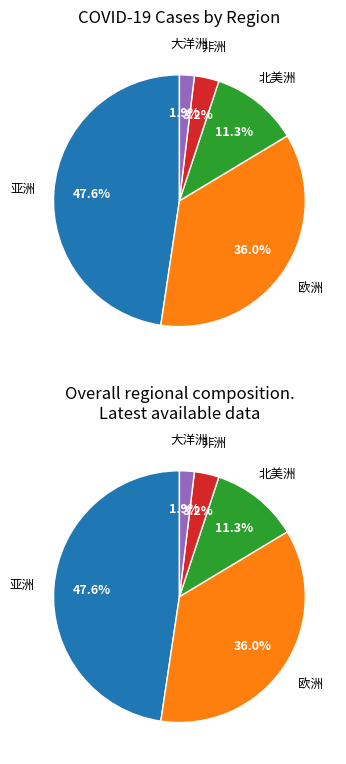

Rank the categories by value from lowest to highest.

大洋洲, 非洲, 北美洲, 欧洲, 亚洲